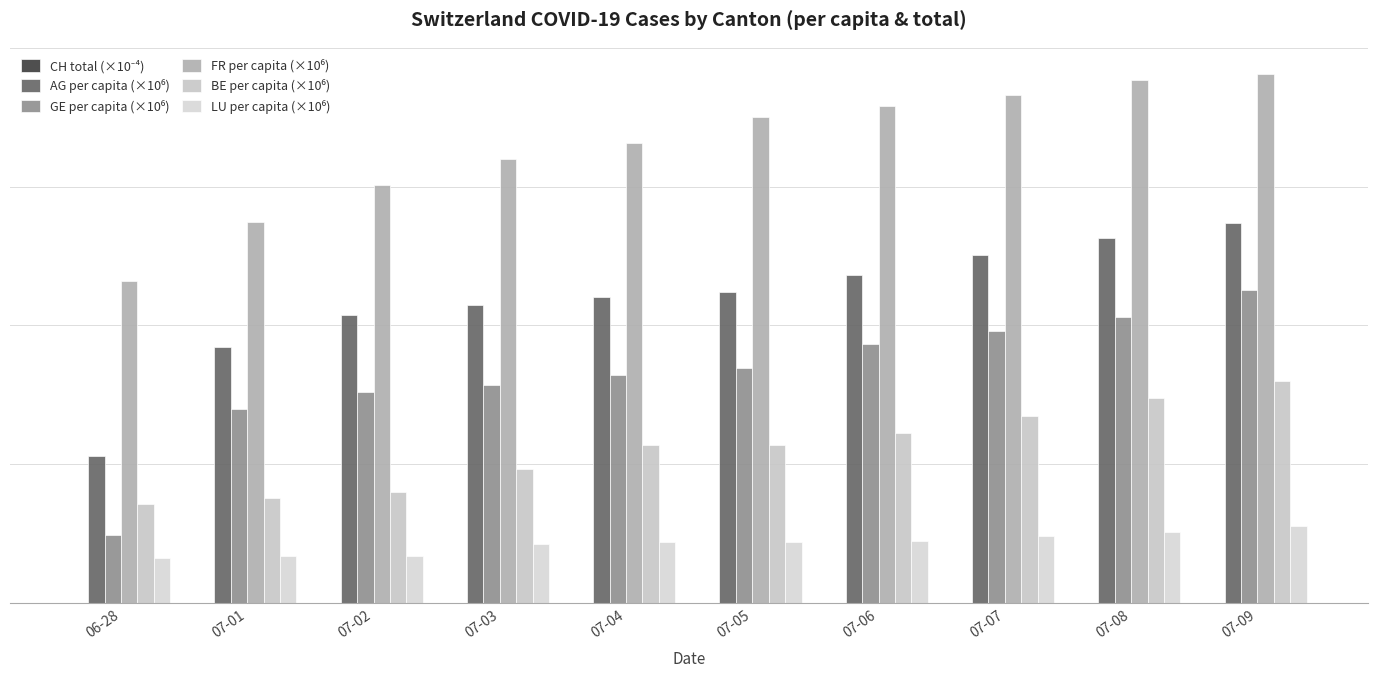

What position from the right is 07-07?

3